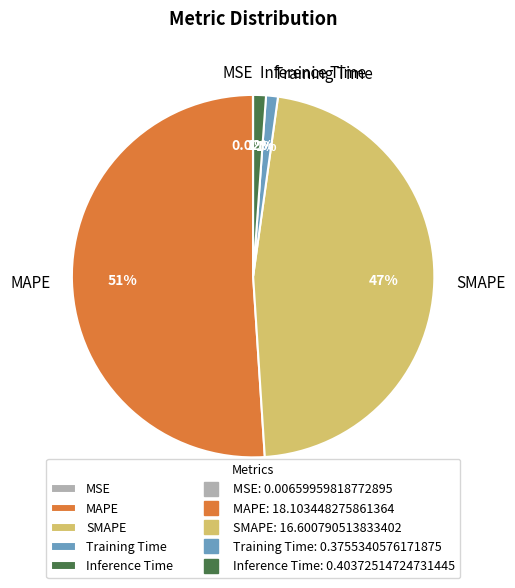

To the nearest percent, what portion does SMAPE represent?

47%